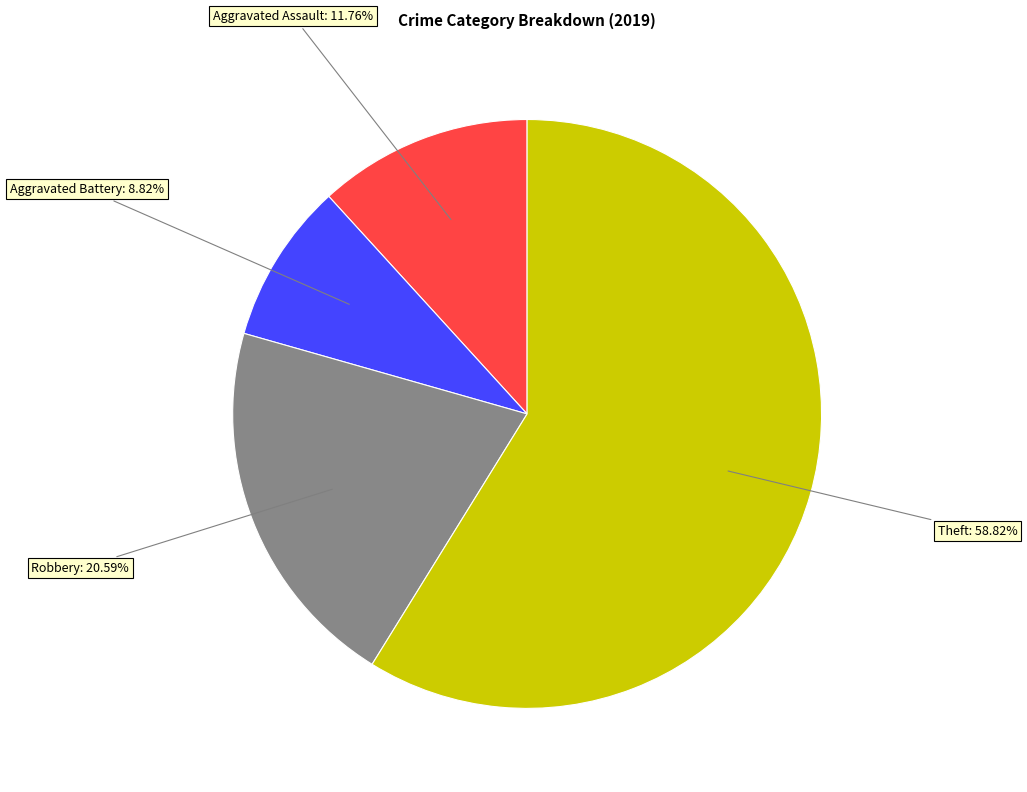

Does any single category account for the majority?

Yes